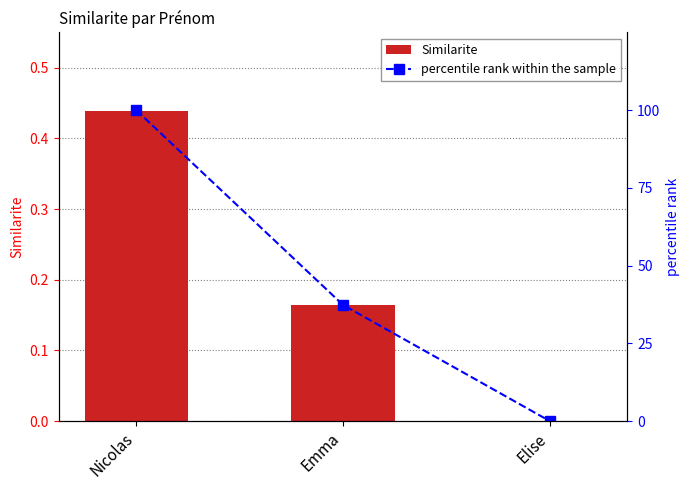

What are all the series names shown in the legend?

Similarite, percentile rank within the sample